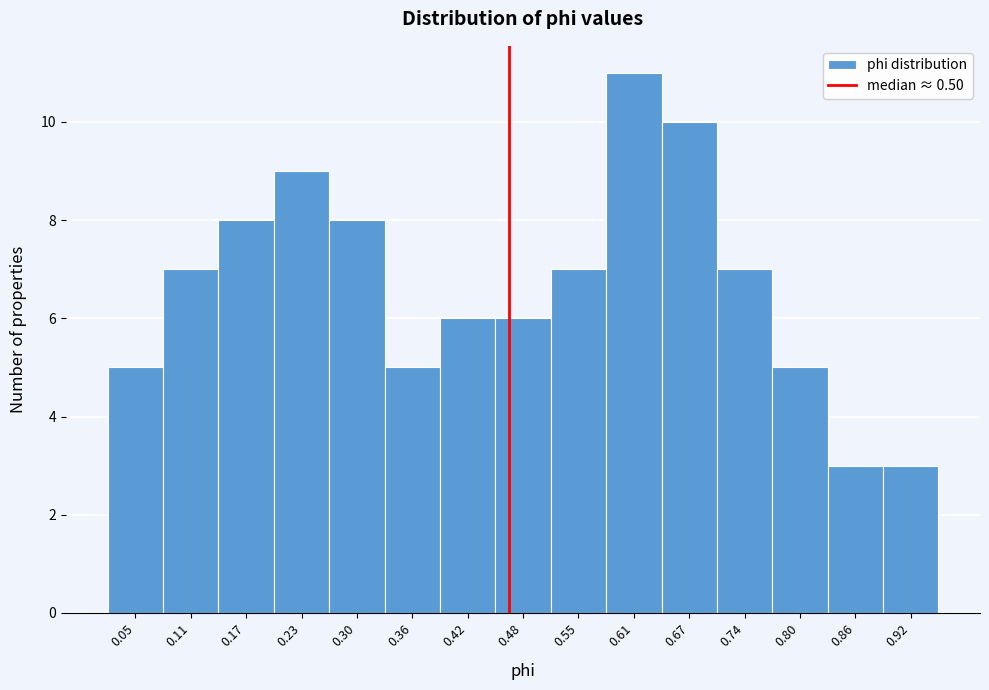

Reading right to left, what are all the values shown in this chart?

3	3	5	7	10	11	7	6	6	5	8	9	8	7	5